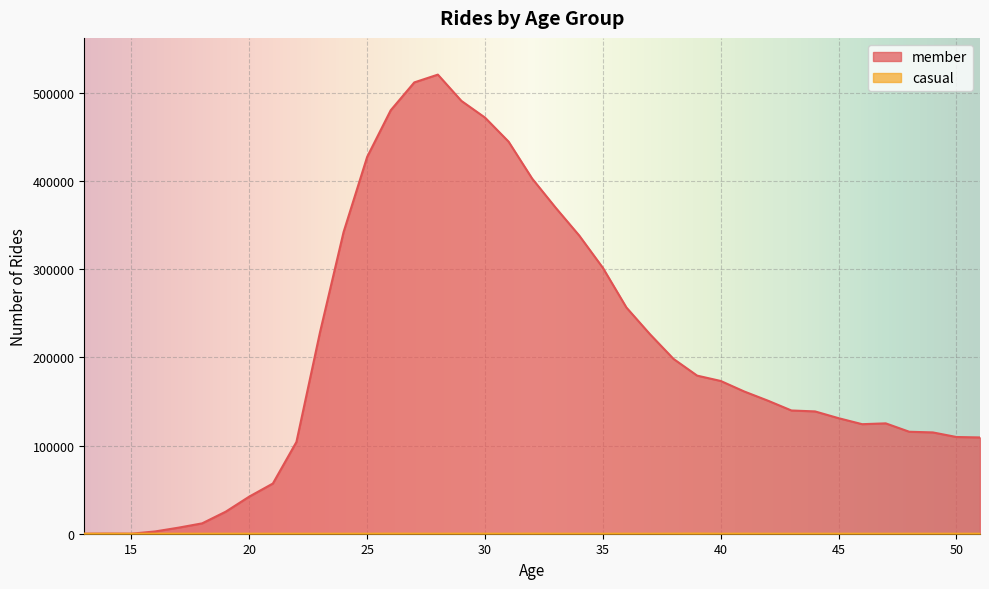

Is the value of casual at 26 greater than the value of member at 31?

No